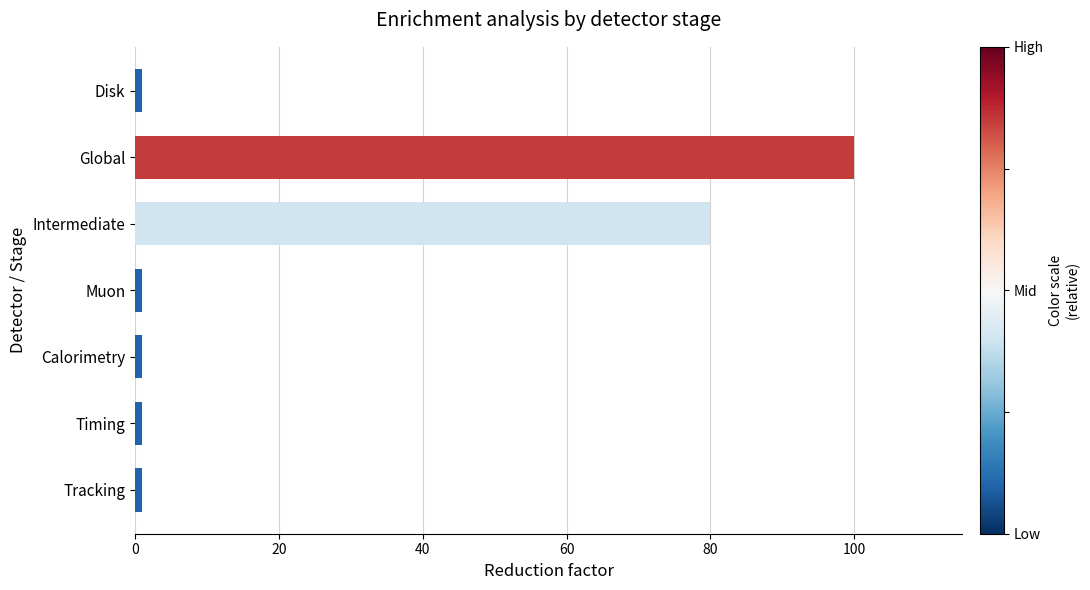

What is the average value?

26